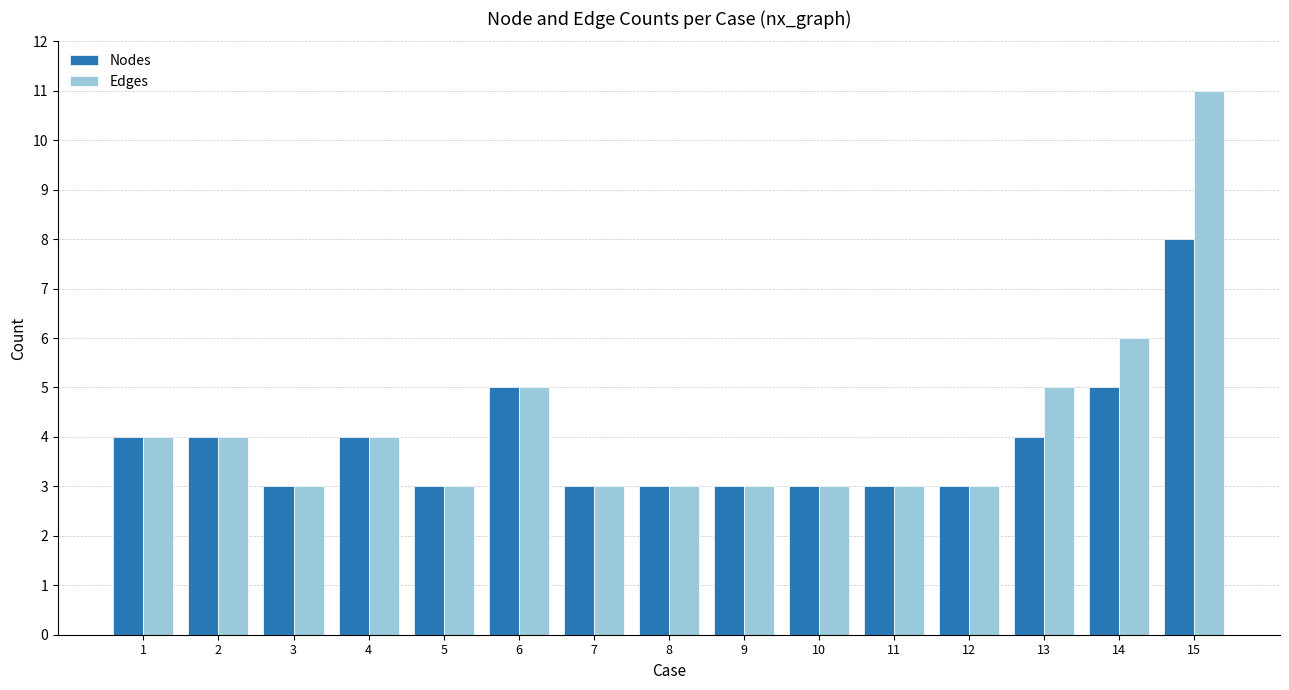

Which series has the largest total across all categories?

Edges